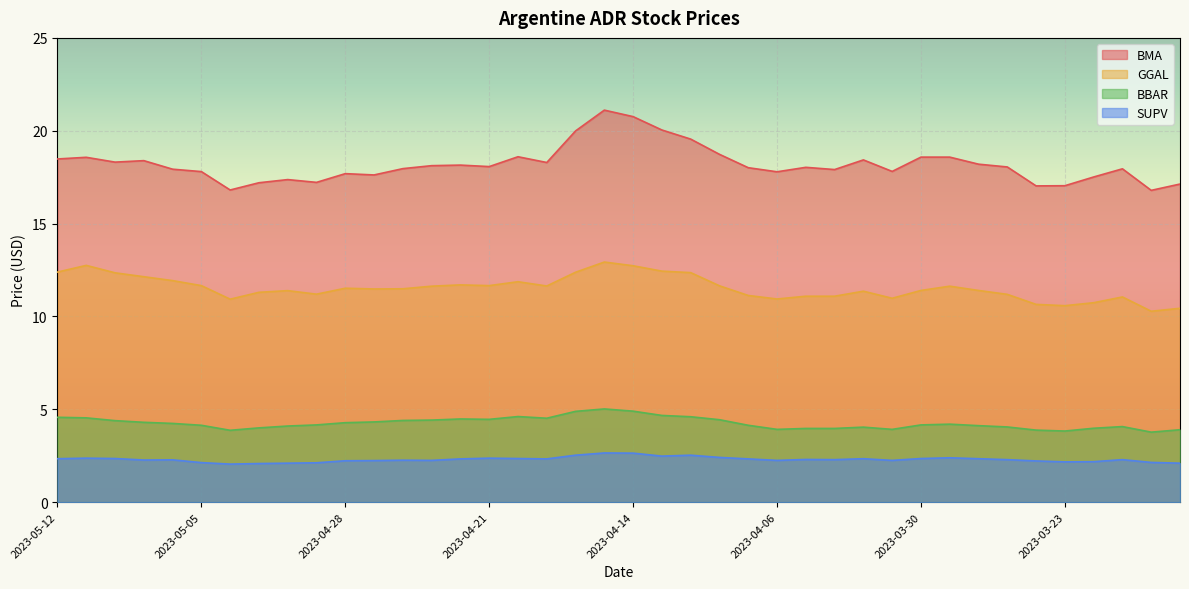

What is the total value across all series at 2023-05-05?

35.7